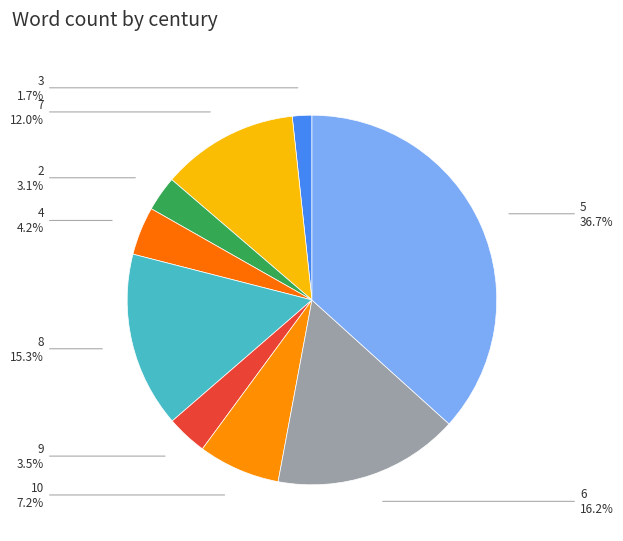

How many segments does this pie chart have?

9